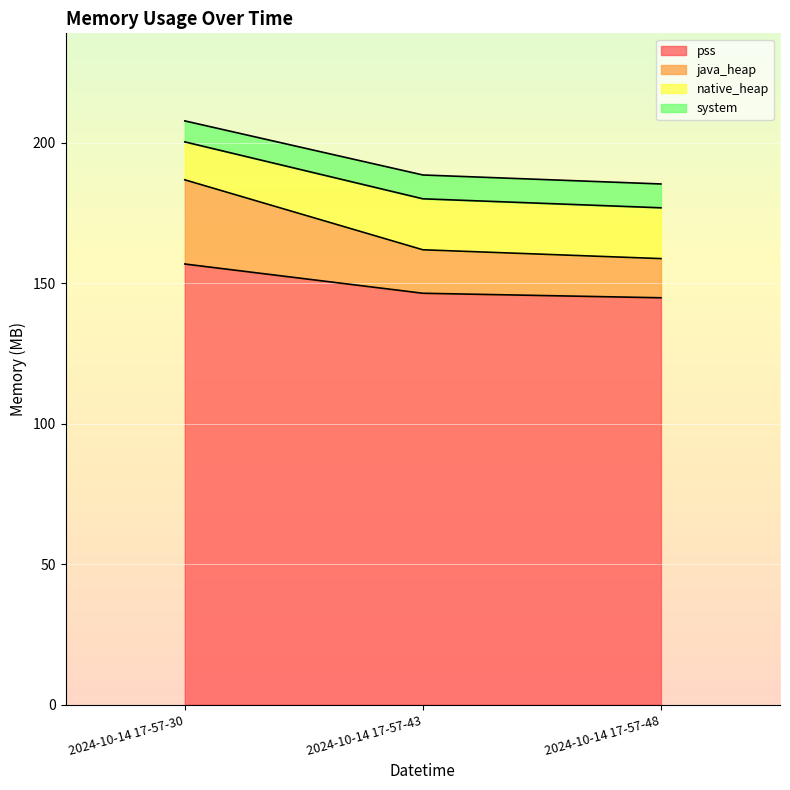

What is the total value across all series at 2024-10-14 17-57-30?

207.8